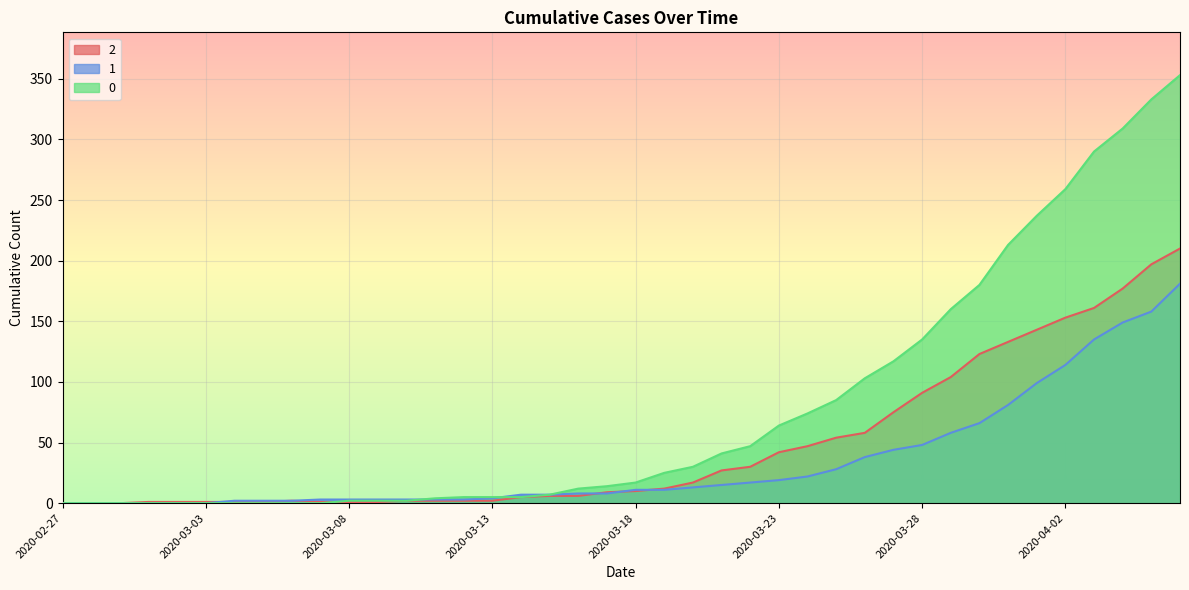

What are all the series names shown in the legend?

2, 1, 0